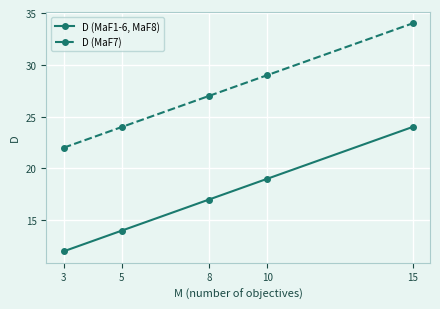

Does the chart have visible grid lines?

Yes